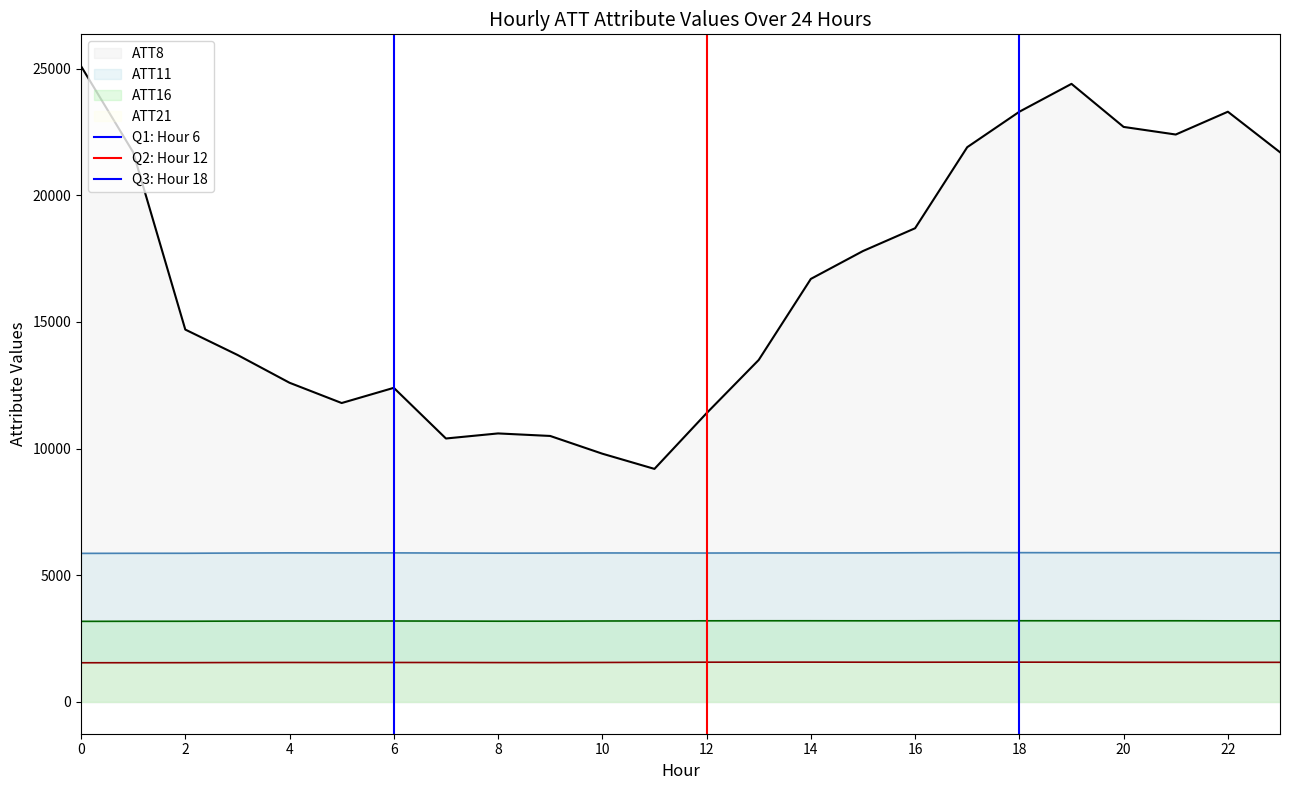

True or false: ATT8 and ATT16 cross at least once.

False